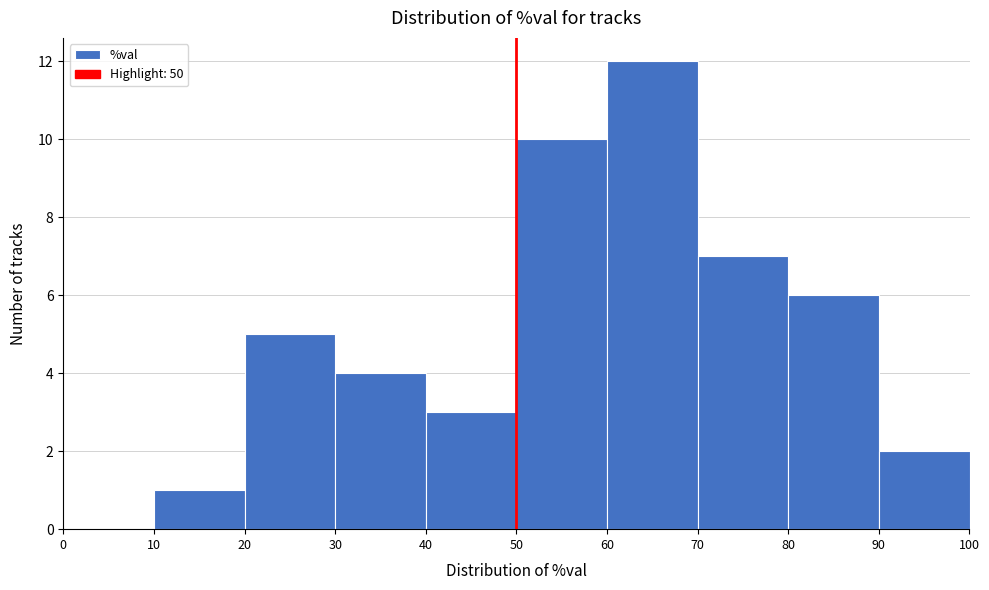

Over which range of the x-axis is the bar tallest?

60 to 70